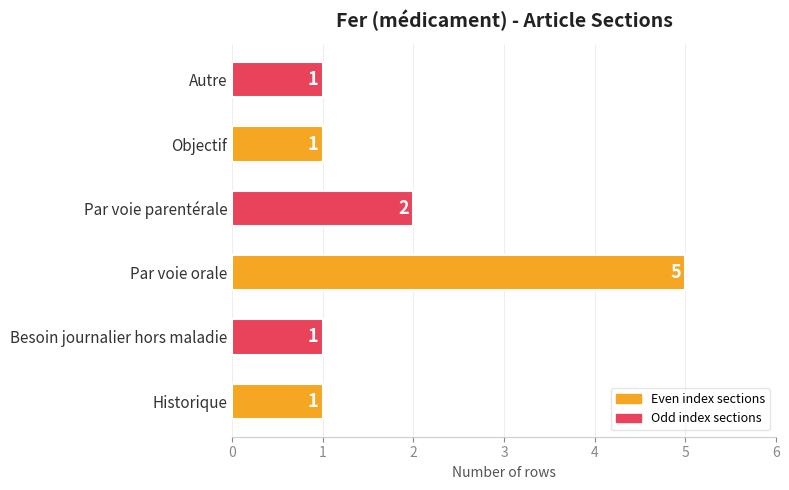

What is the difference between the second highest and second lowest values?

1